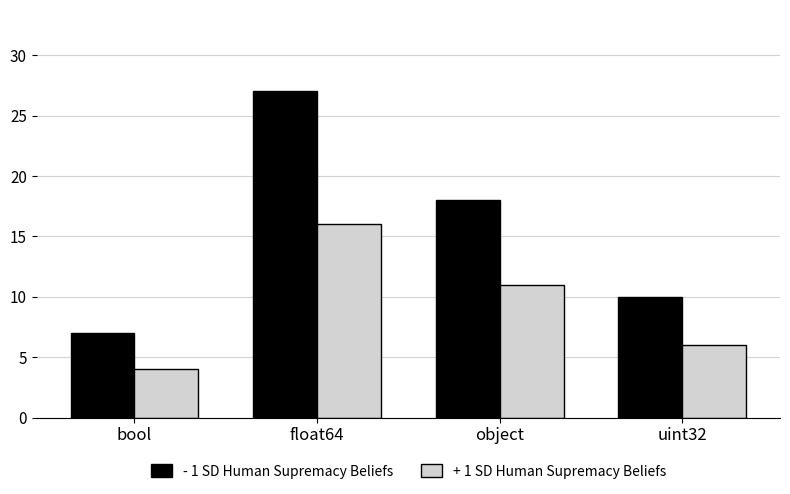

Rank the categories by - 1 SD Human Supremacy Beliefs value from lowest to highest.

bool, uint32, object, float64